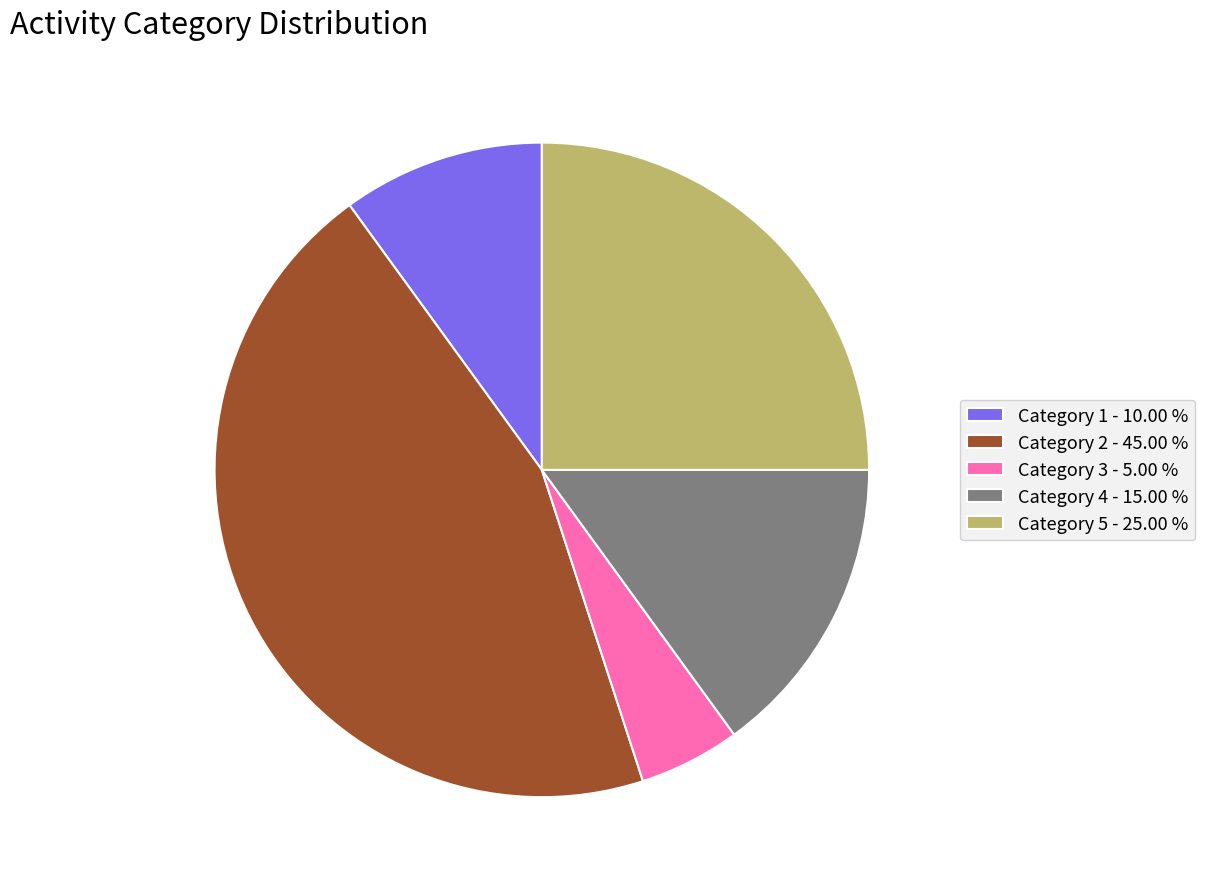

Which category has the smallest portion of the pie?

Category 3 - 5.00 %